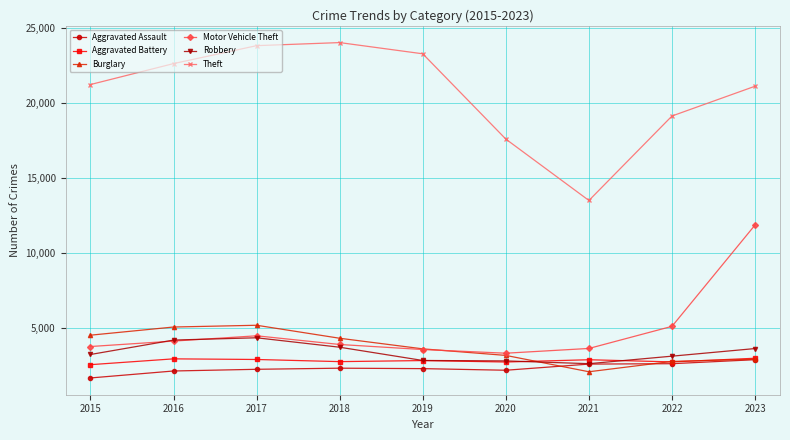

In Burglary, how many points are lower than both neighbors (excluding endpoints)?

1